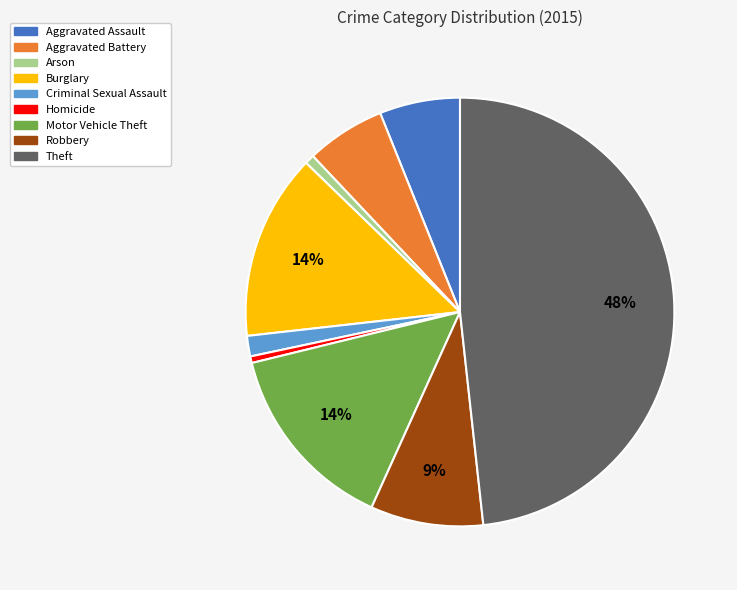

To the nearest percent, what percentage of the pie is Criminal Sexual Assault?

2%